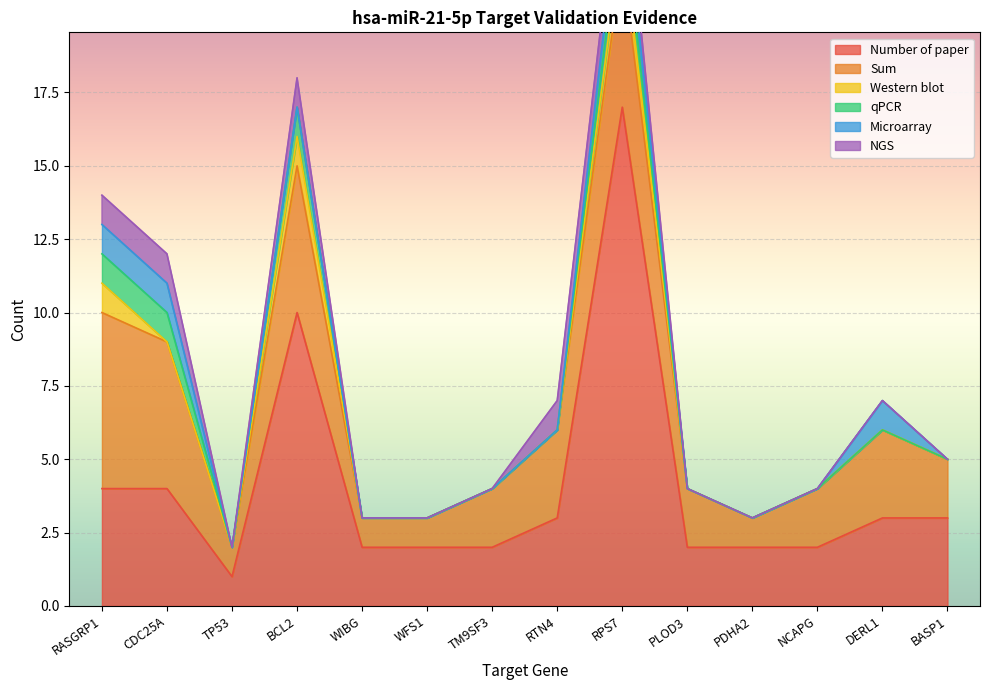

The value of Number of paper at CDC25A is 7. True or false?

False